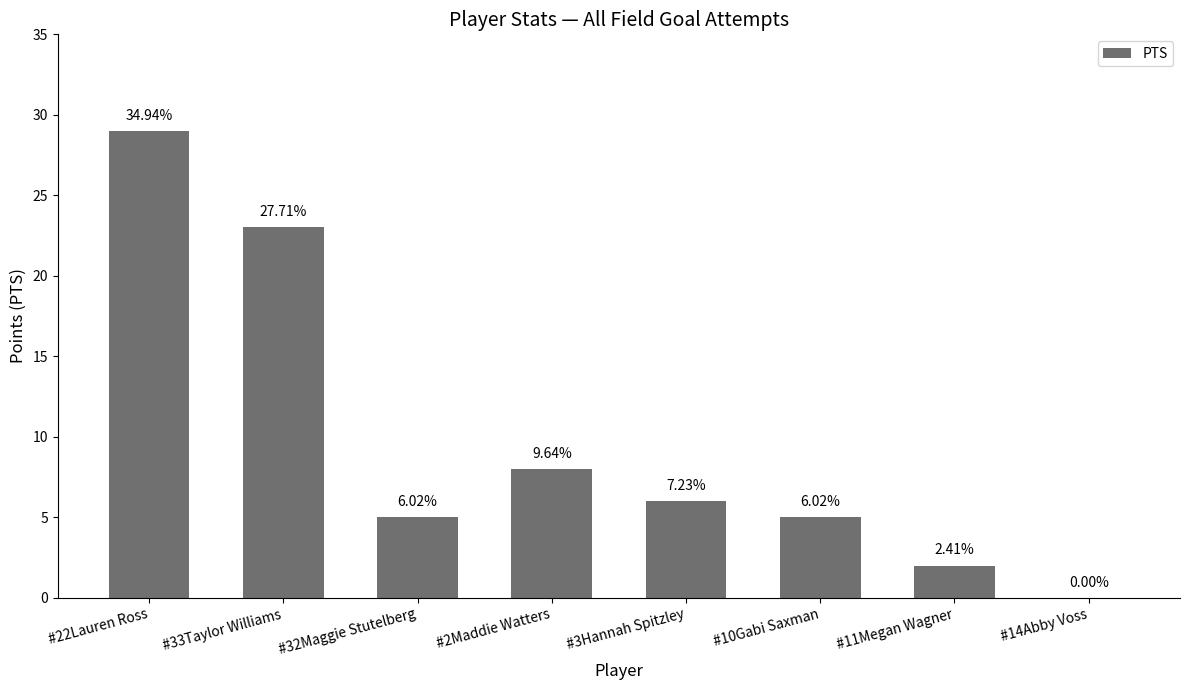

Reading right to left, transcribe all the data shown in this chart.

0	2	5	6	8	5	23	29